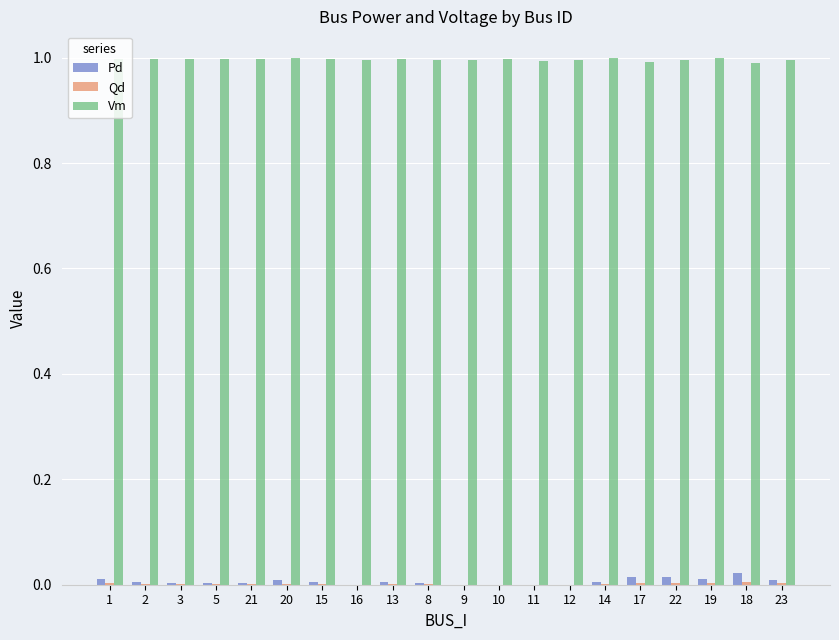

What is the maximum value shown in the chart?

1.0